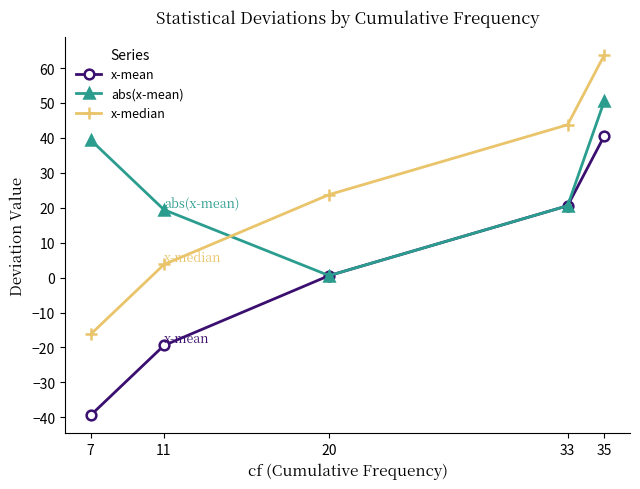

Where does the x-mean series first go above 0?

20